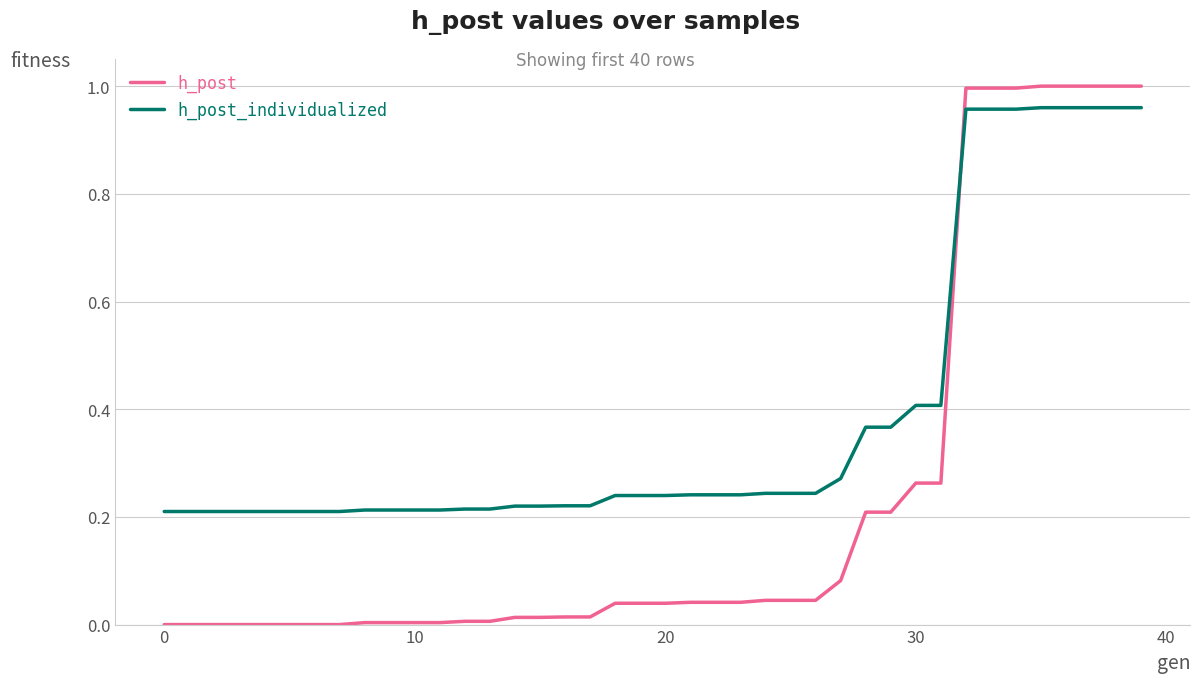

Which series has the widest spread of values?

h_post